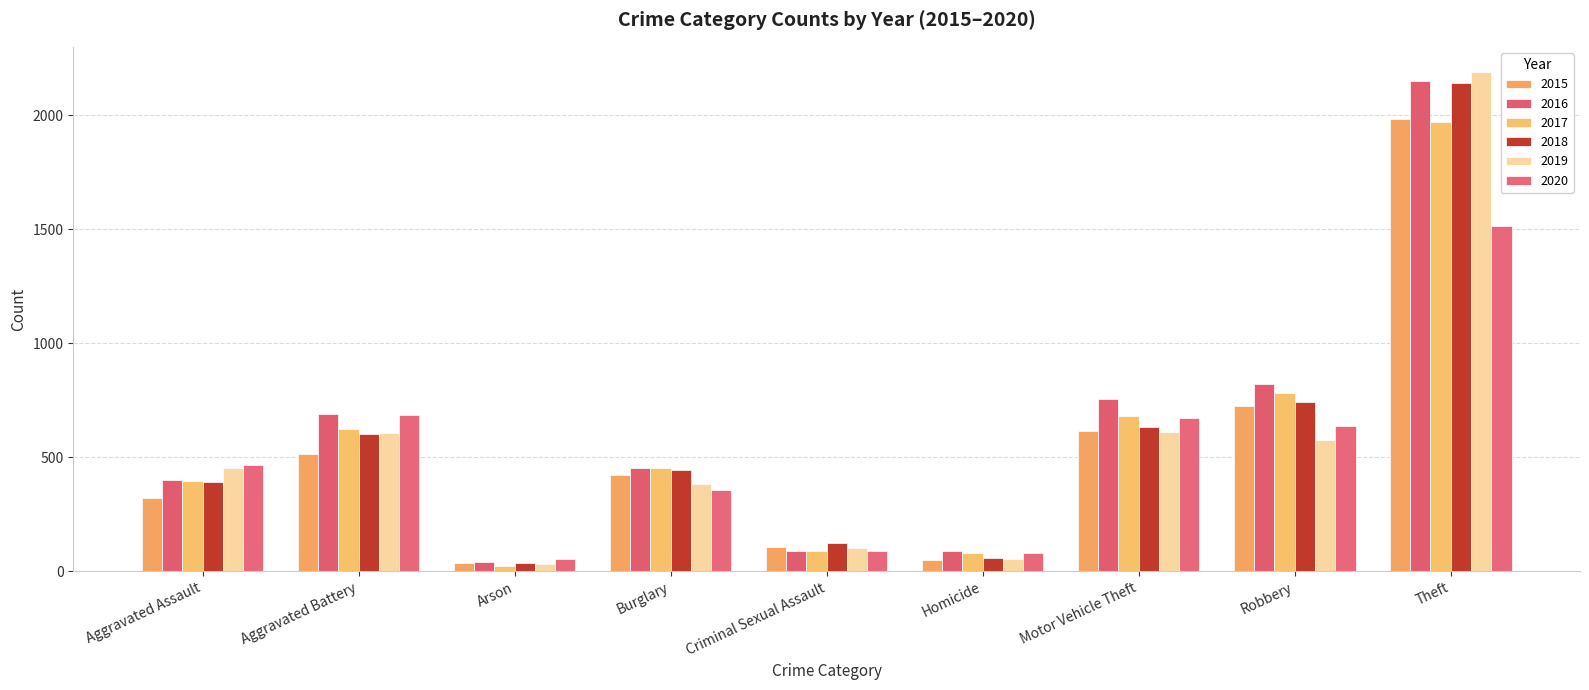

What is the maximum value for 2020?

1512